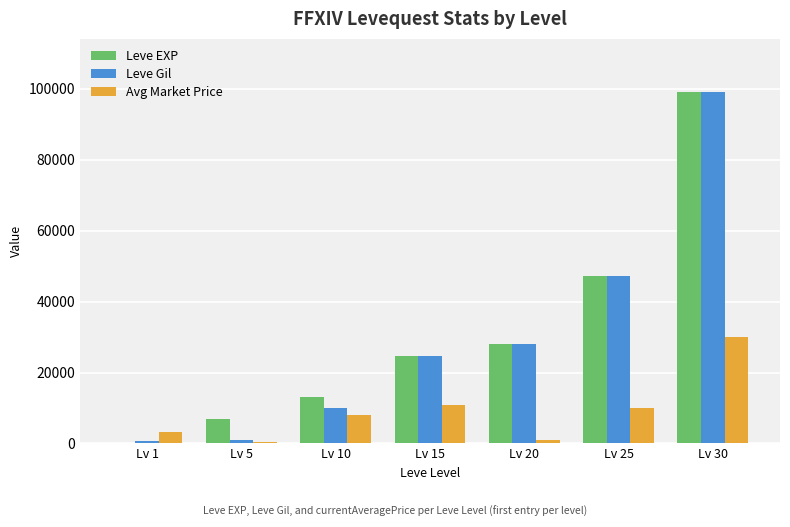

What is the maximum value for Avg Market Price?

29999